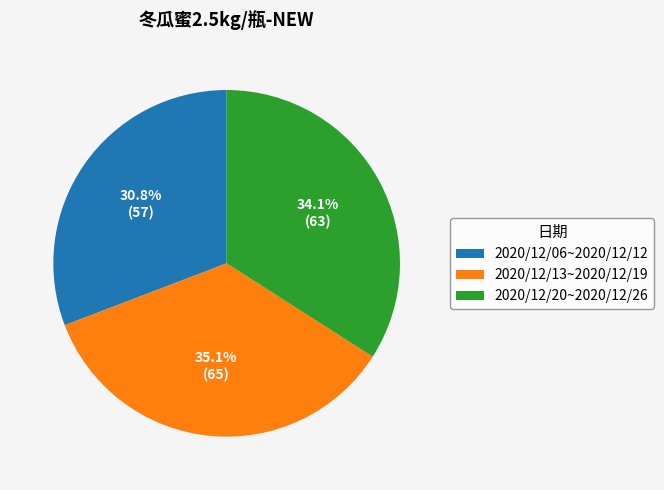

Approximately how many times larger is the value at 2020/12/06~2020/12/12 compared to 2020/12/13~2020/12/19?

0.9